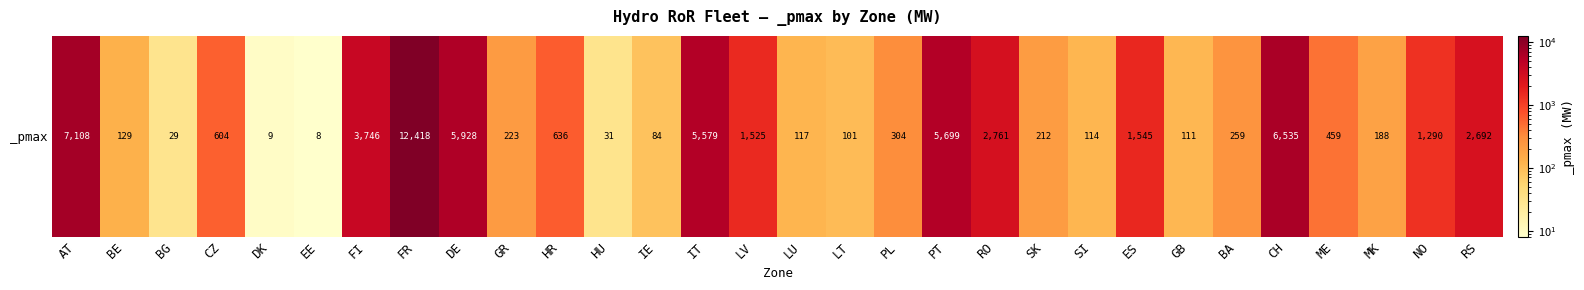

Reading right to left, transcribe all the data shown in this chart.

RS=2692.0	NO=1290.0	MK=188.0	ME=459.0	CH=6535.0	BA=259.0	GB=110.5	ES=1545.1	SI=113.9	SK=212.0	RO=2761.3	PT=5698.6	PL=304.3	LT=100.9	LU=116.6	LV=1525.1	IT=5578.5	IE=84.2	HU=30.7	HR=636.3	GR=223.1	DE=5927.7	FR=12417.9	FI=3745.9	EE=8.0	DK=9.0	CZ=604.0	BG=29.4	BE=129.2	AT=7108.2